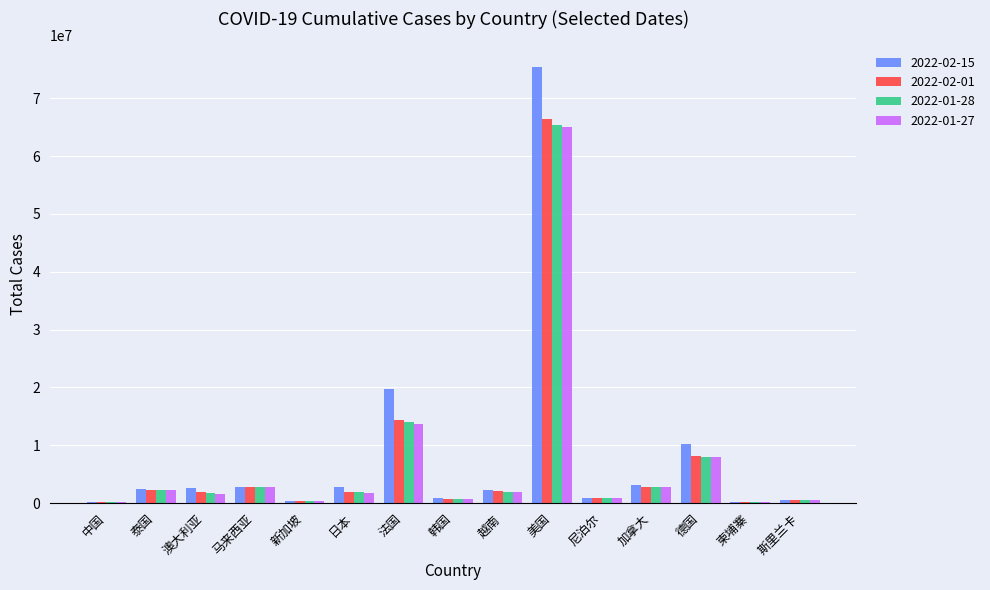

At which category is the sum across all series the highest?

美国